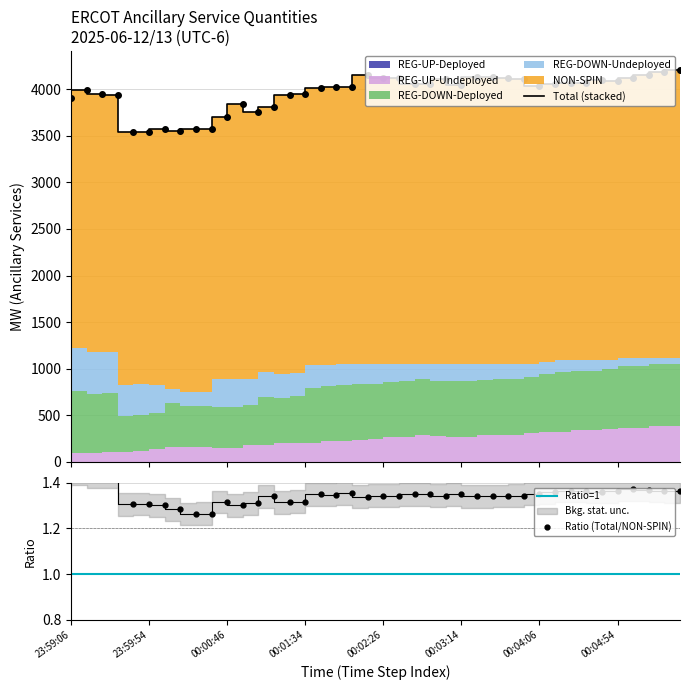

What is the average value of the REG-DOWN-Deployed series?

567